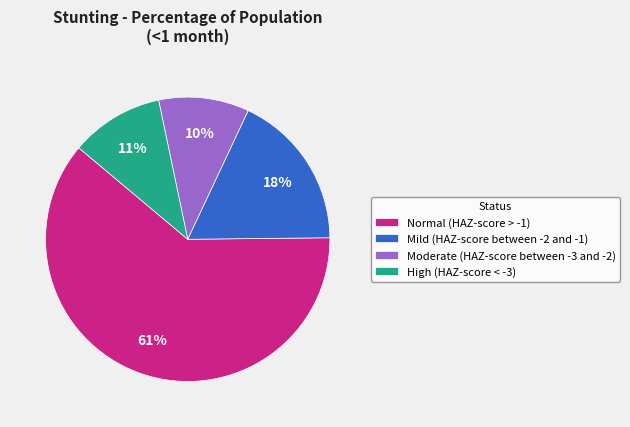

How many segments does this pie chart have?

4